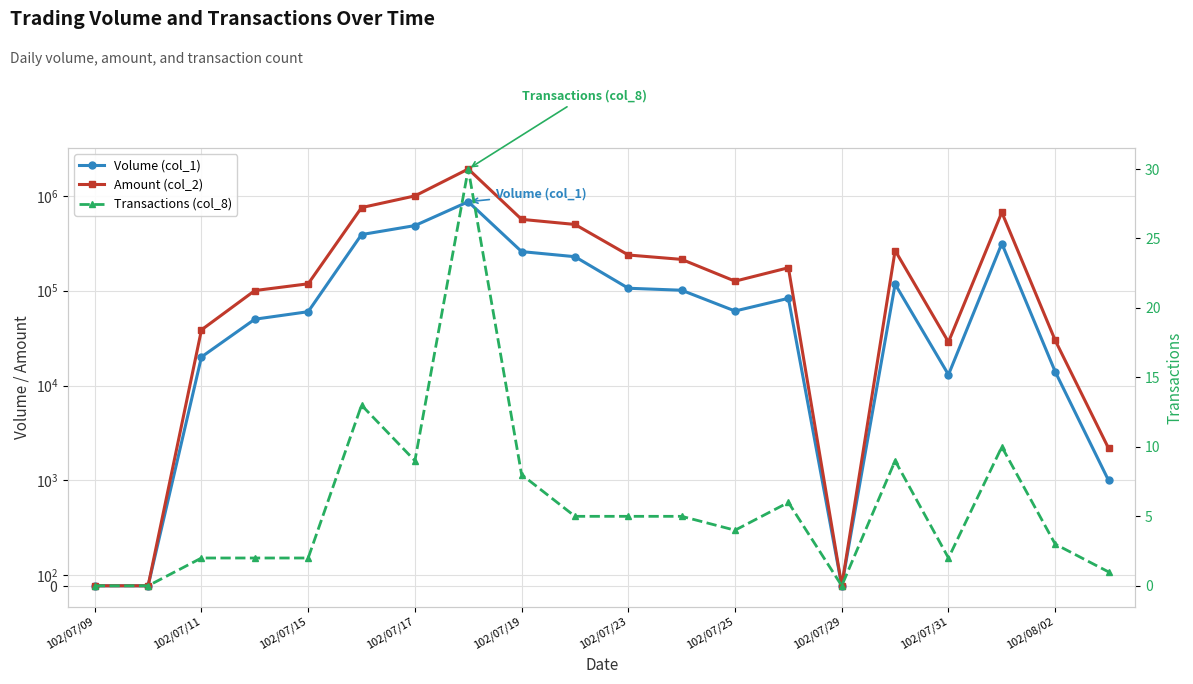

Count the number of categories in the chart.

20